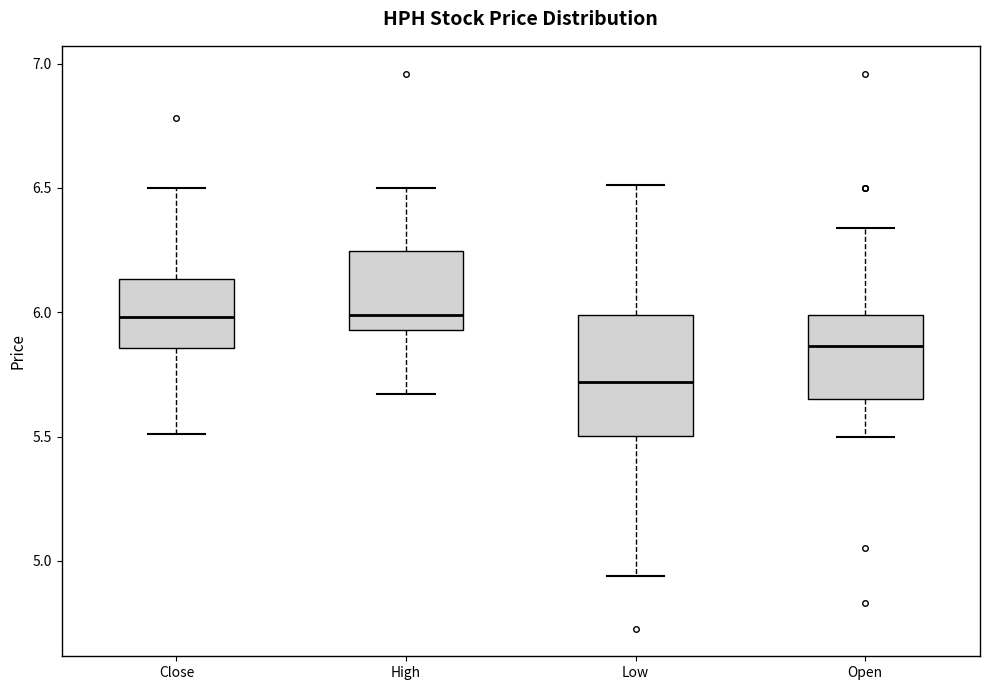

Comparing the boxes themselves (not the whiskers), which one is the tallest?

Low